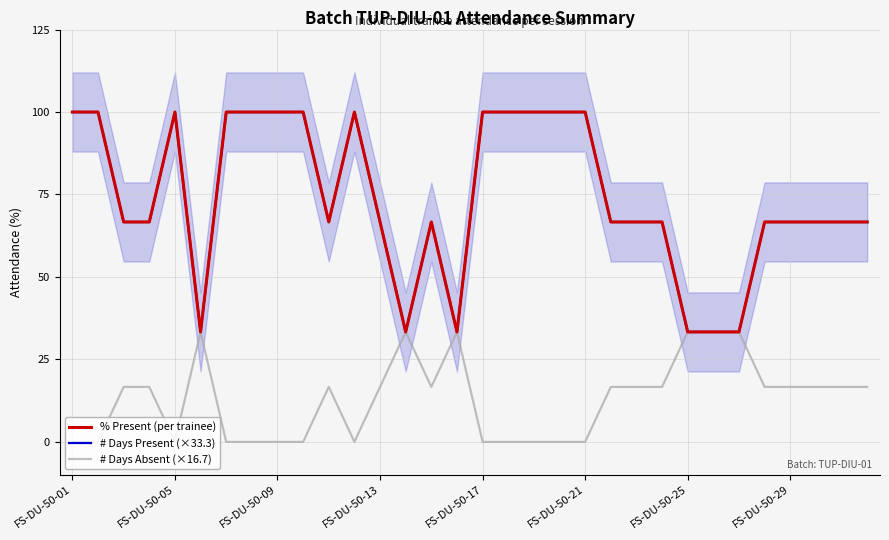

True or false: # Days Absent (×16.7) has a value of 33.3 at FS-DU-50-25.

True